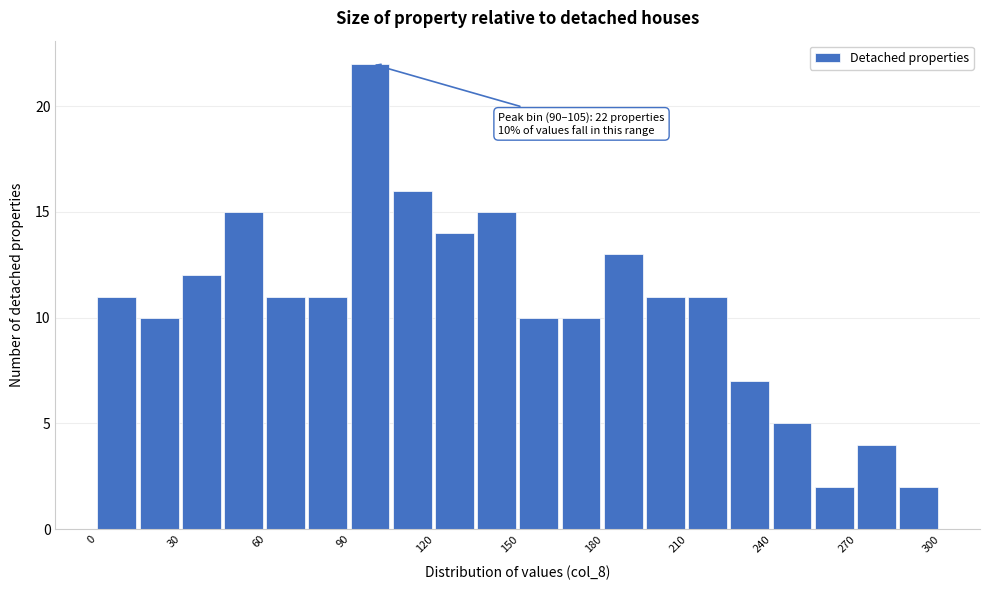

Read against the x-axis, roughly where is the centre of the tallest bar?

95